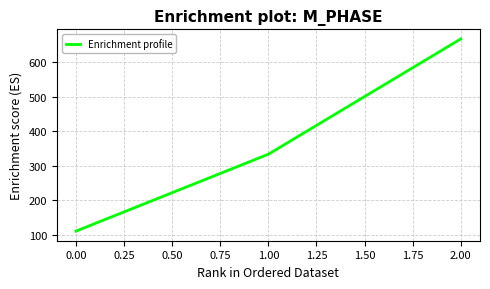

What is the change in value from 1.00 to 2.00?

+333.3